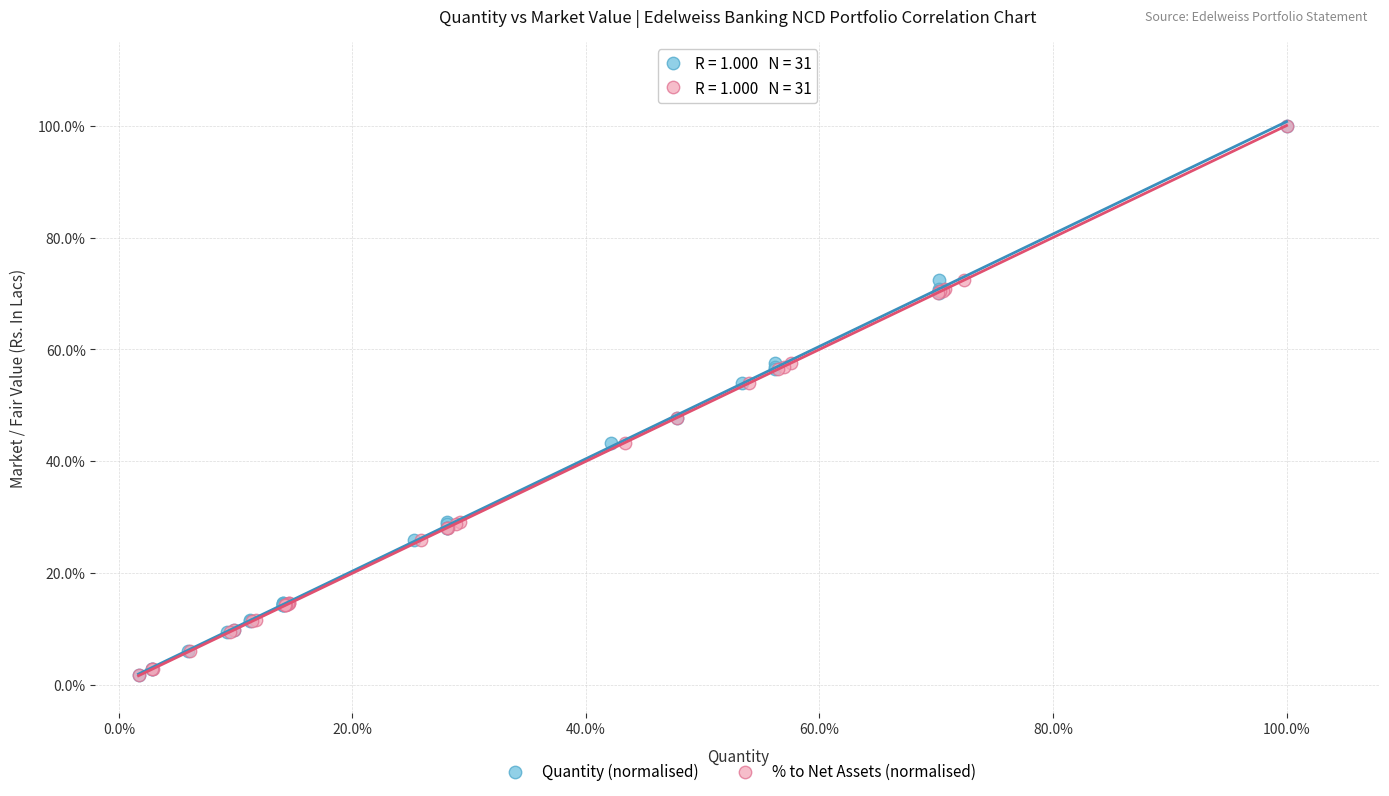

What are all the series names shown in the legend?

Quantity (normalised), % to Net Assets (normalised)